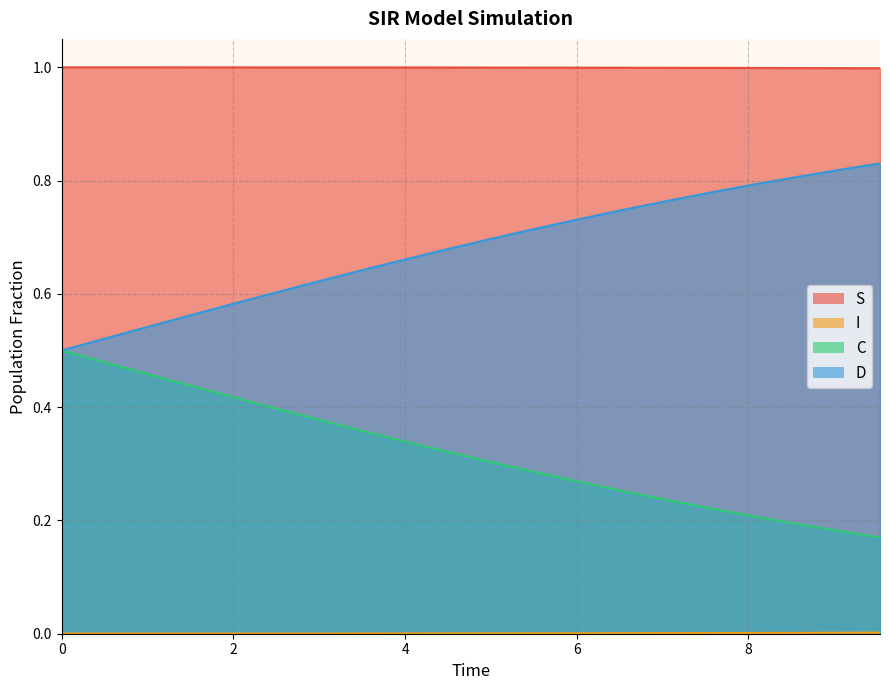

Which series has the largest total across all categories?

S